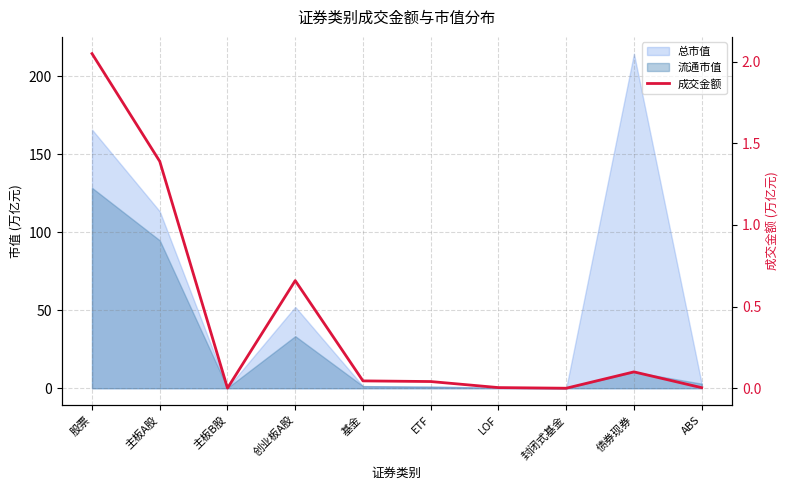

What position from the left is 基金?

5